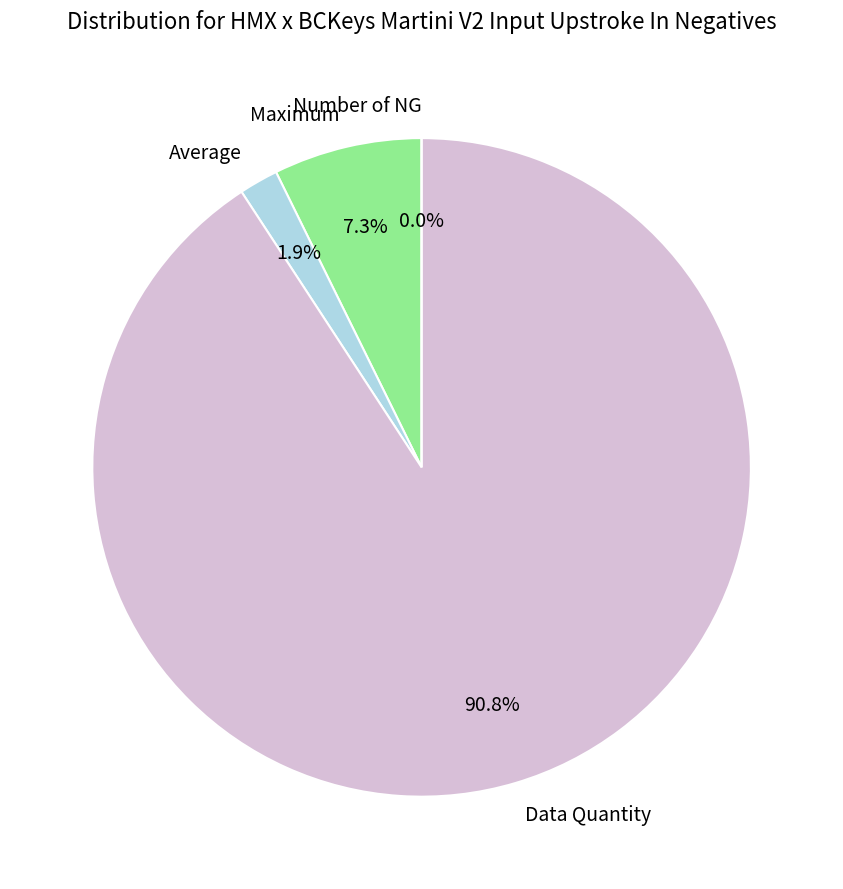

Rank the categories by value from highest to lowest.

Data Quantity, Maximum, Average, Number of NG